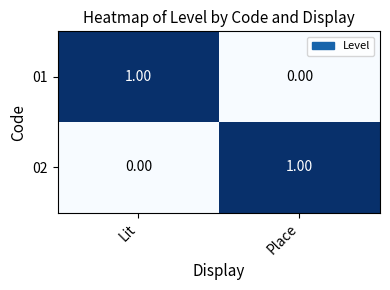

At Lit, list the series in order from smallest to largest.

02, 01